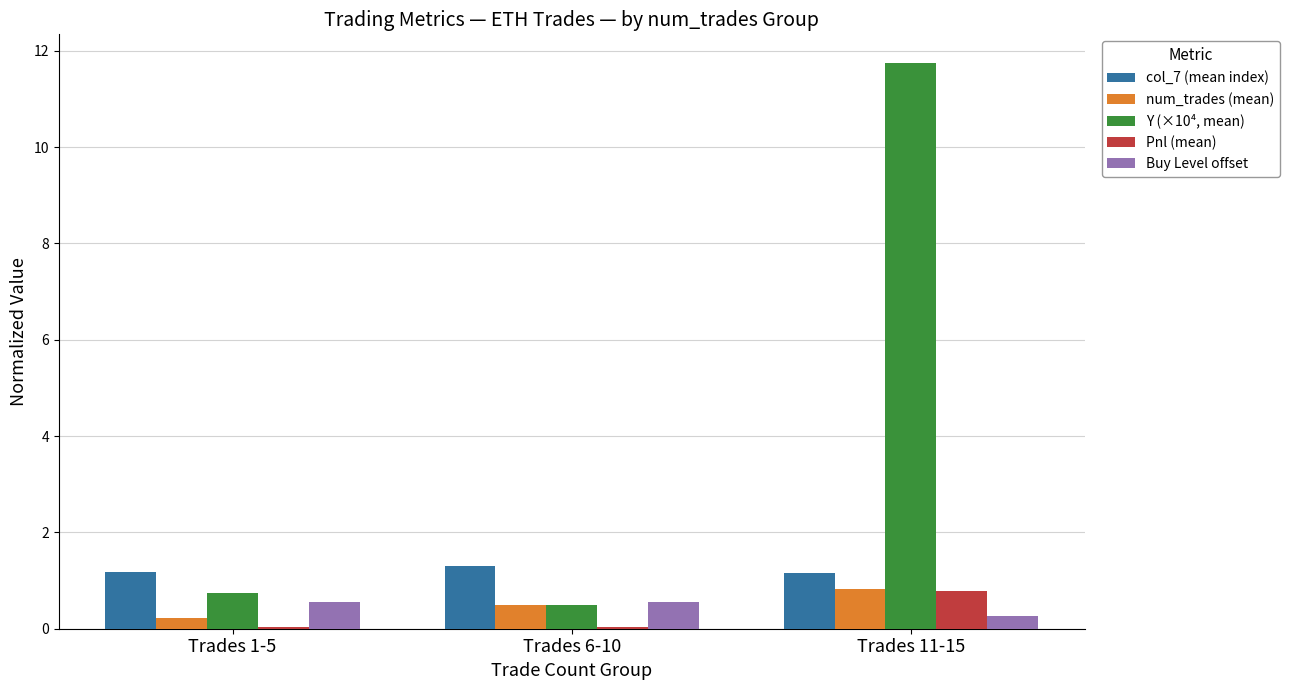

Which series has the largest total across all categories?

Y (×10⁴, mean)